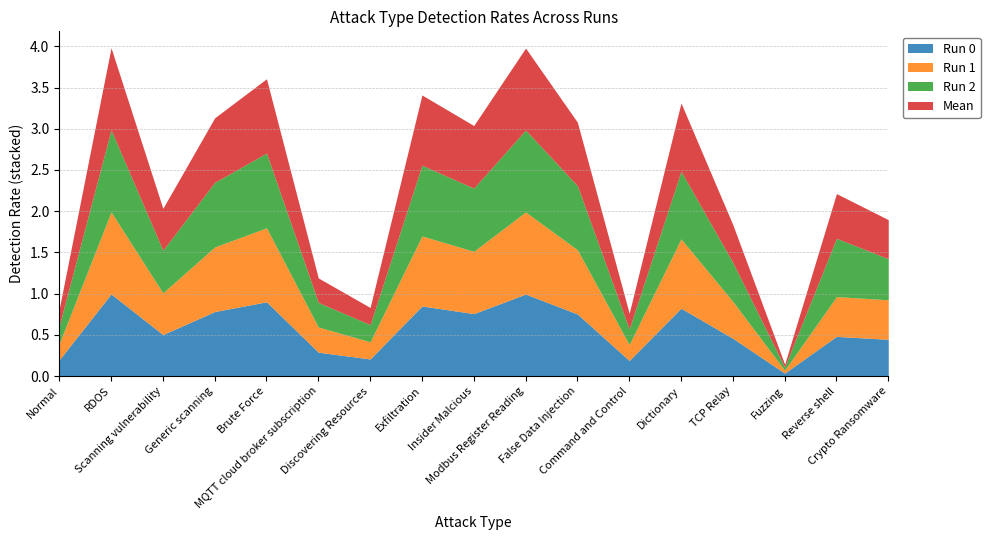

At which category does the chart reach its minimum across all series?

Fuzzing